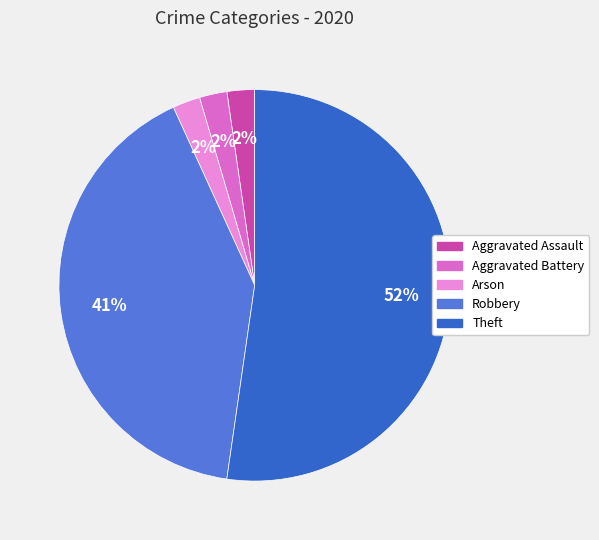

To the nearest percent, what is the average slice percentage?

20%